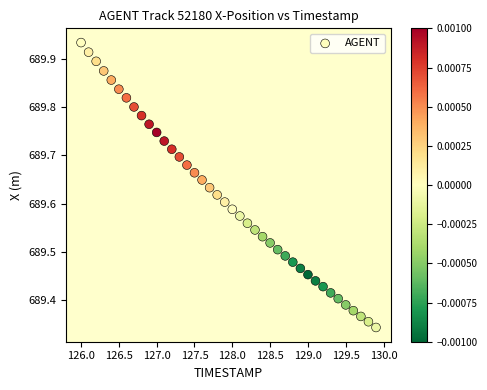

What is the range of X values (max minus min)?

3.9